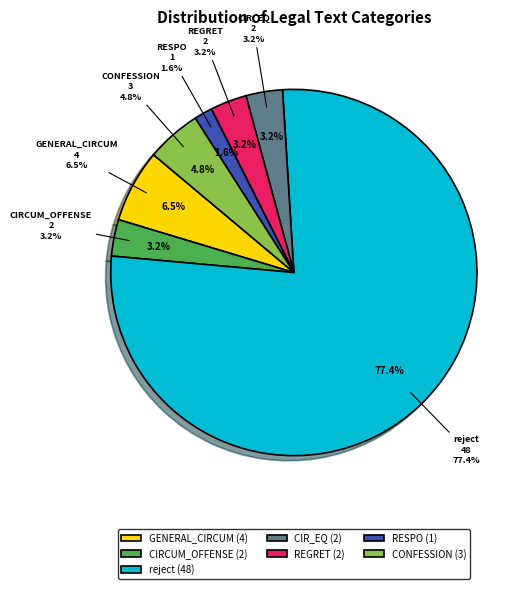

Which slice represents more than half of the pie?

reject